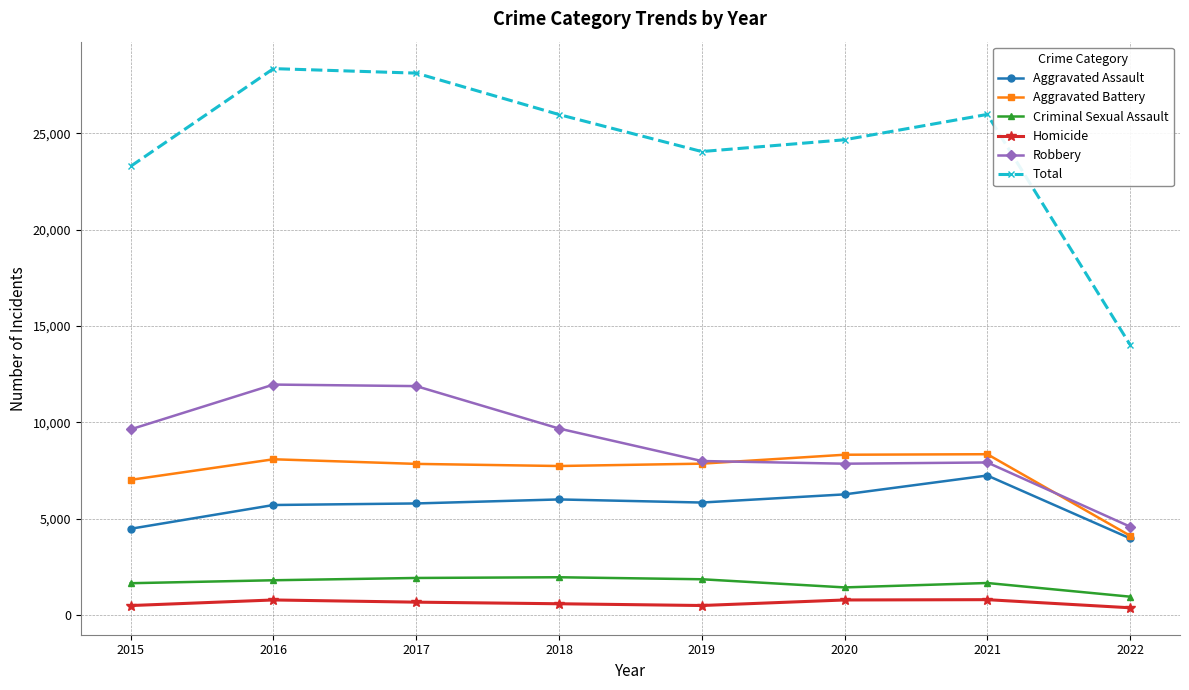

What are all the series names shown in the legend?

Aggravated Assault, Aggravated Battery, Criminal Sexual Assault, Homicide, Robbery, Total